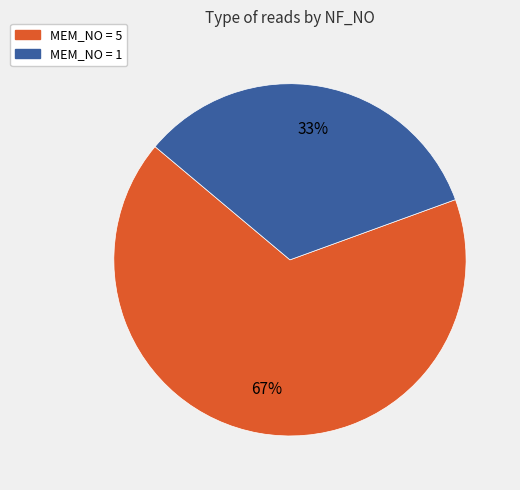

How many slices are in this pie chart?

2